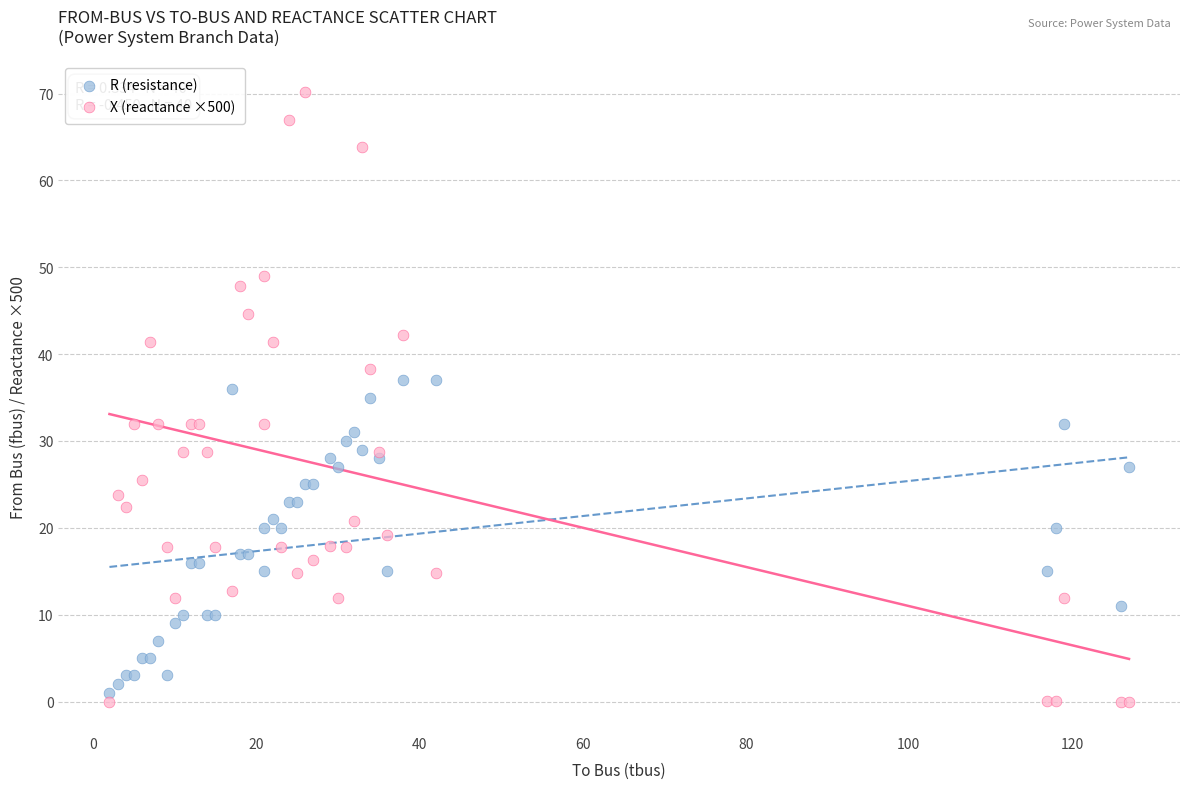

What is the X range (max minus min) for the scatter plot?

125.0